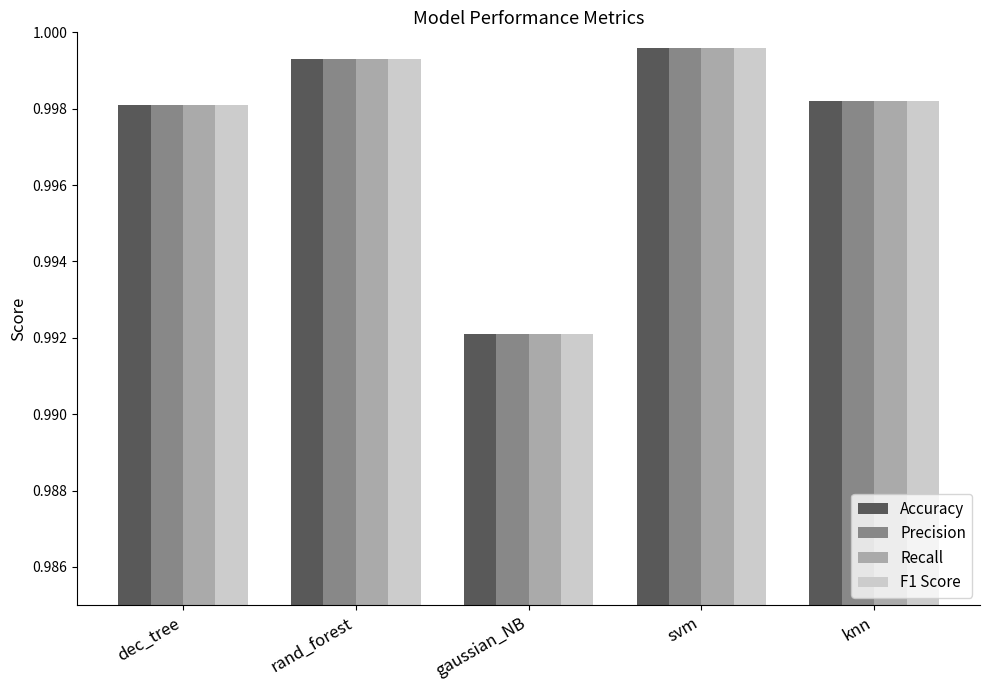

At which category does the chart reach its minimum across all series?

gaussian_NB